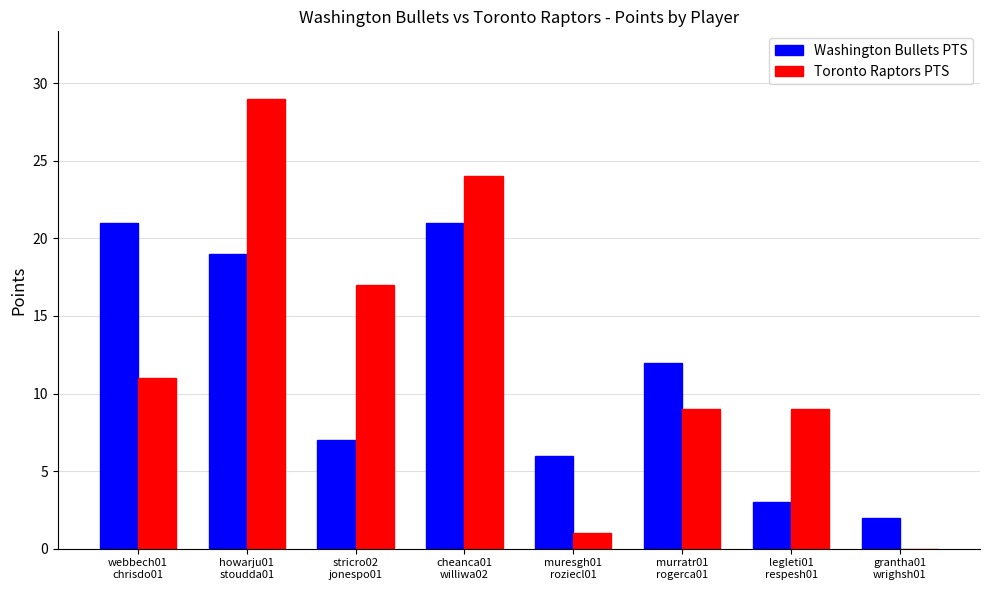

What are all the series names shown in the legend?

Washington Bullets PTS, Toronto Raptors PTS